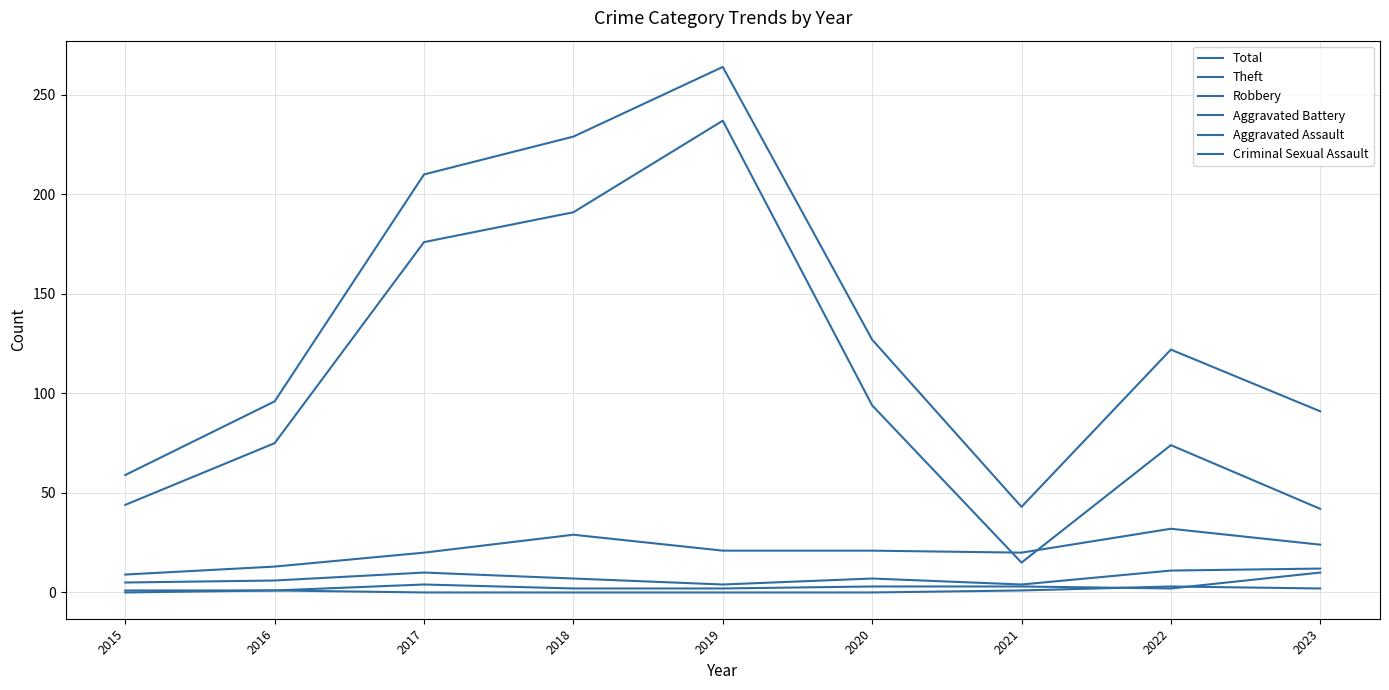

True or false: Total and Criminal Sexual Assault cross at least once.

False